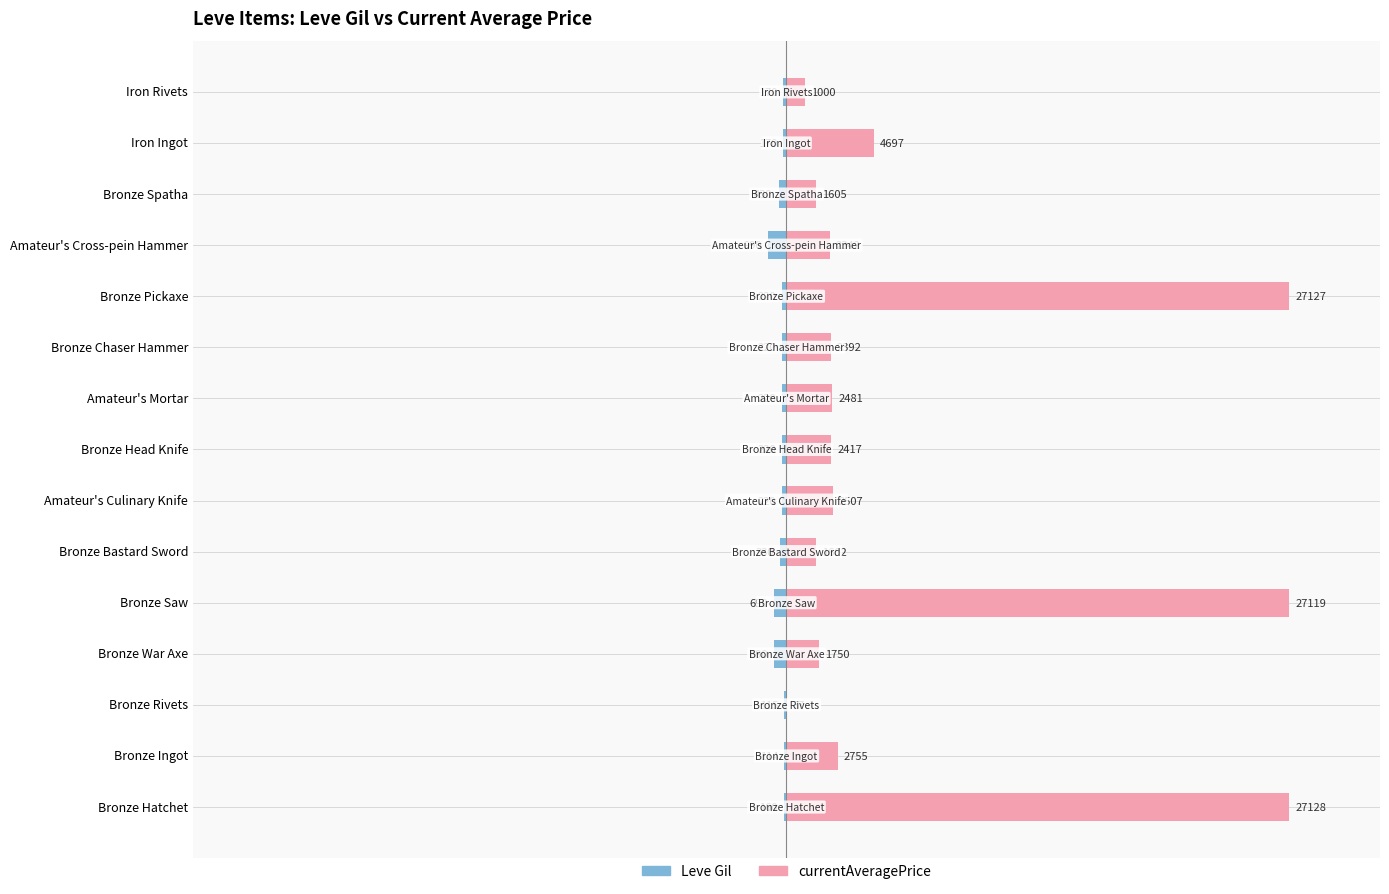

Reading left to right, transcribe all the data shown in this chart.

Leve Gil: -160.0	-114.0	-115.0	-690.0	-690.0	-330.0	-220.0	-220.0	-220.0	-220.0	-220.0	-990.0	-430.0	-170.0	-170.0
currentAveragePrice: 27128.0	2755.0	36.7	1750.0	27119.0	1602.0	2507.0	2417.0	2481.0	2392.0	27127.0	2342.0	1605.0	4697.1	1000.0